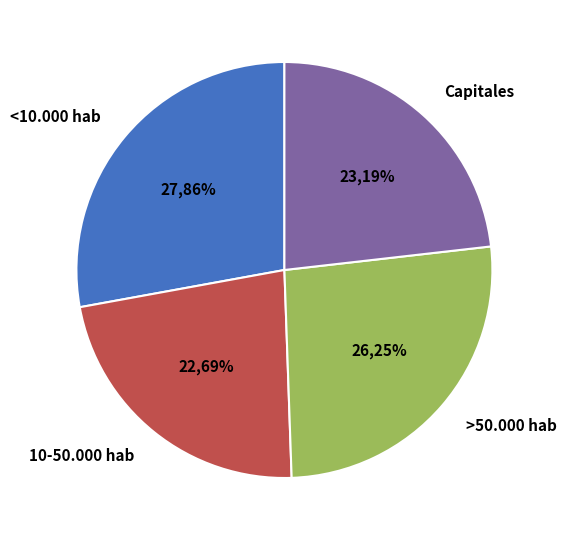

What is the ratio of the value at >50.000 hab to the value at 10-50.000 hab?

1.2